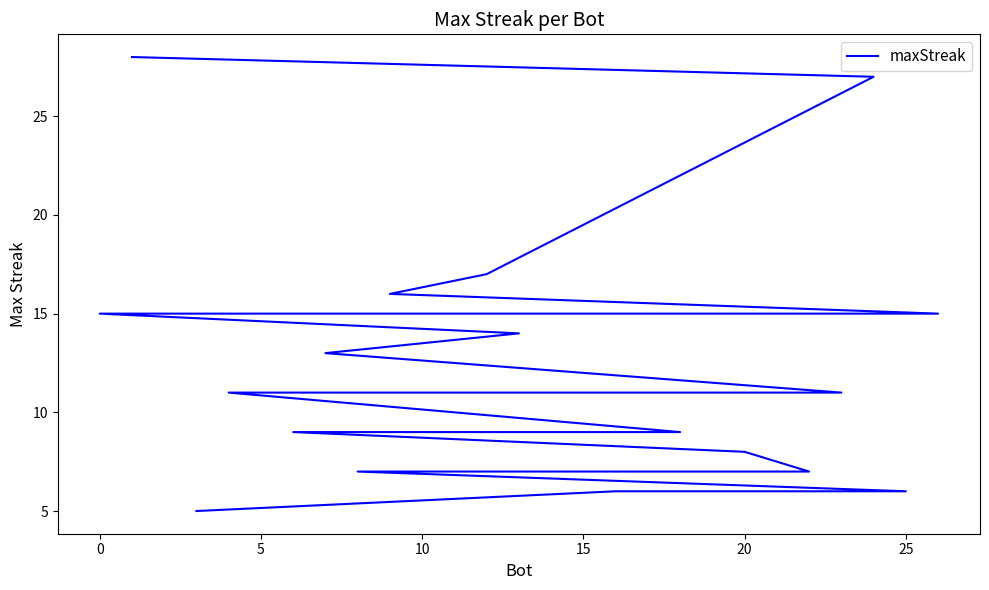

Does the chart have visible grid lines?

No